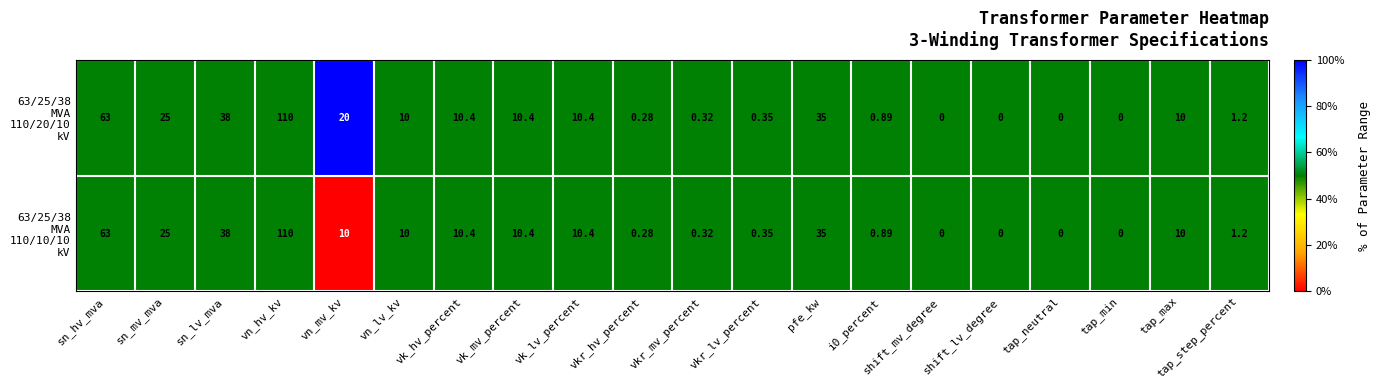

At which category is the sum across all series the highest?

vn_hv_kv